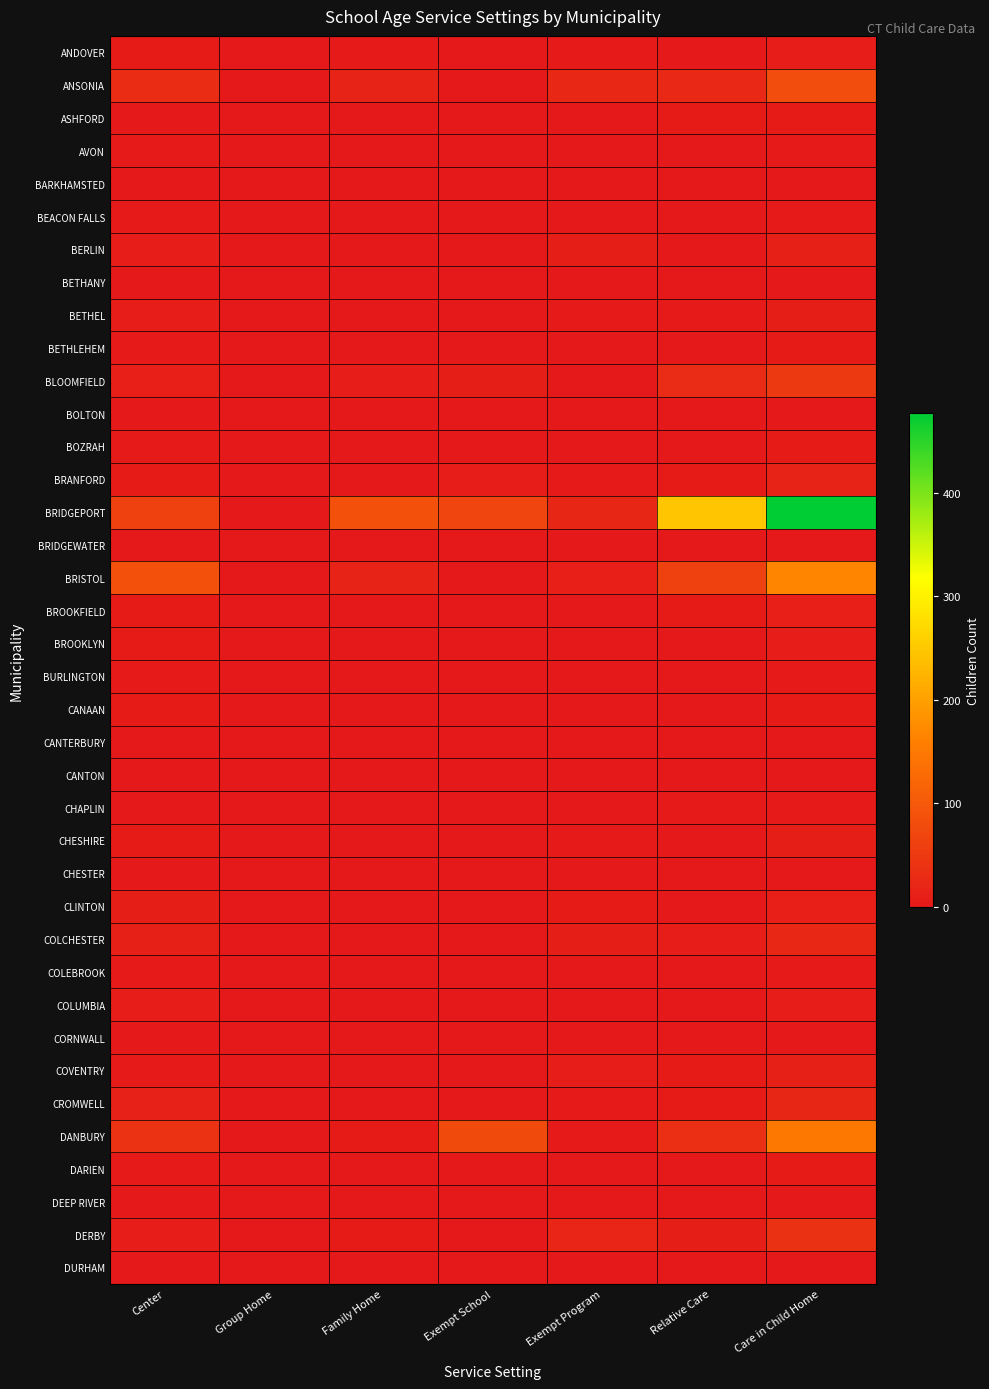

At which category is the sum across all series the highest?

Care in Child Home